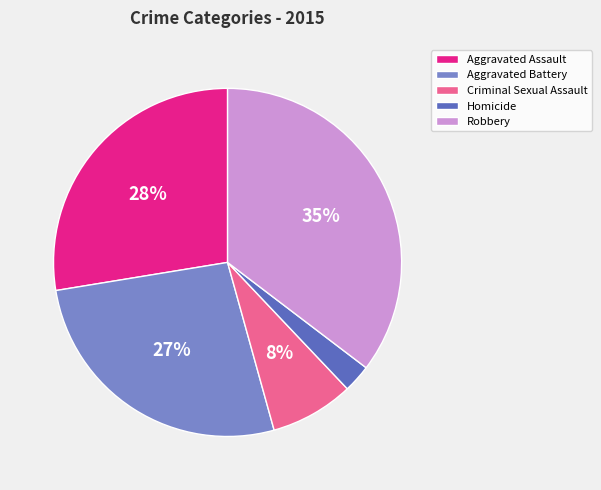

Which category has the smallest portion of the pie?

Homicide